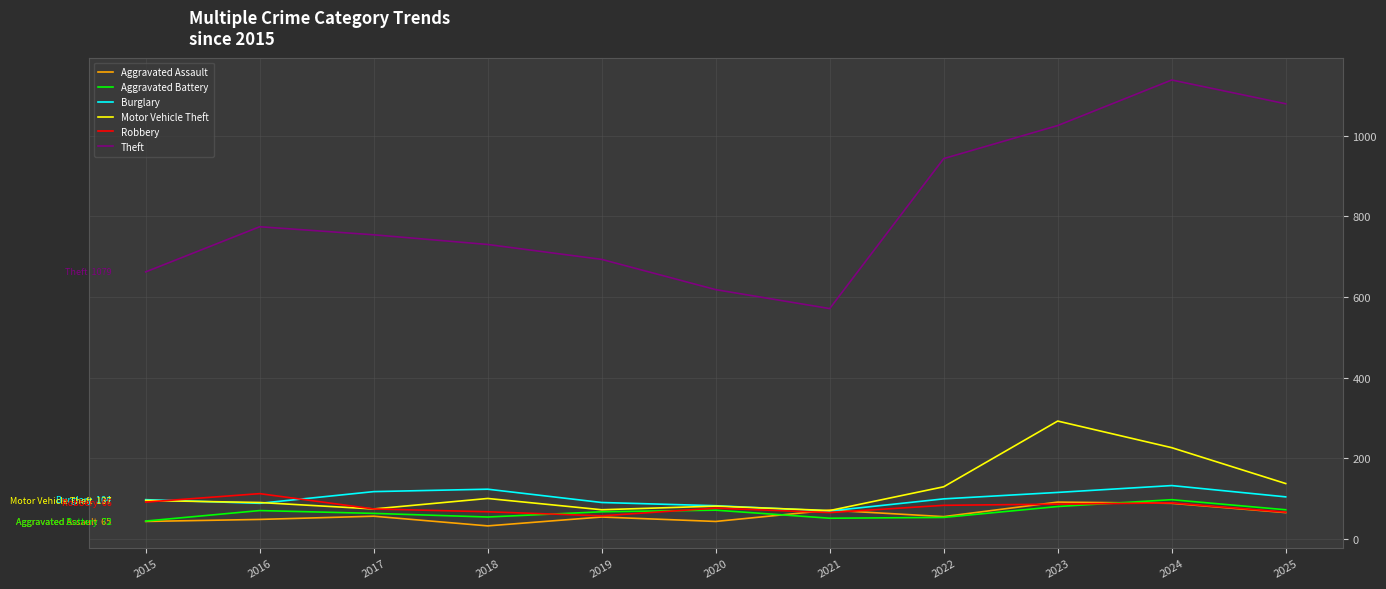

At which label does Robbery first exceed 76?

2015